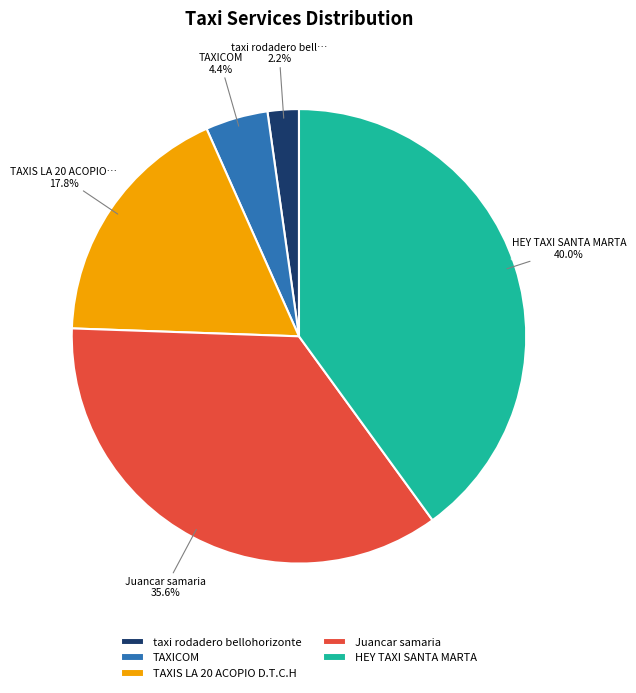

How many slices are in this pie chart?

5